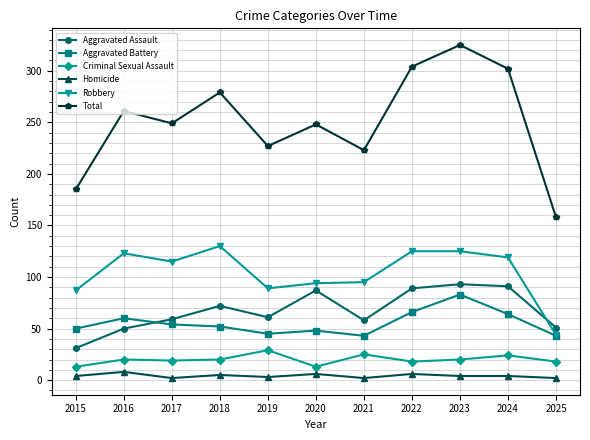

Count the number of categories in the chart.

11